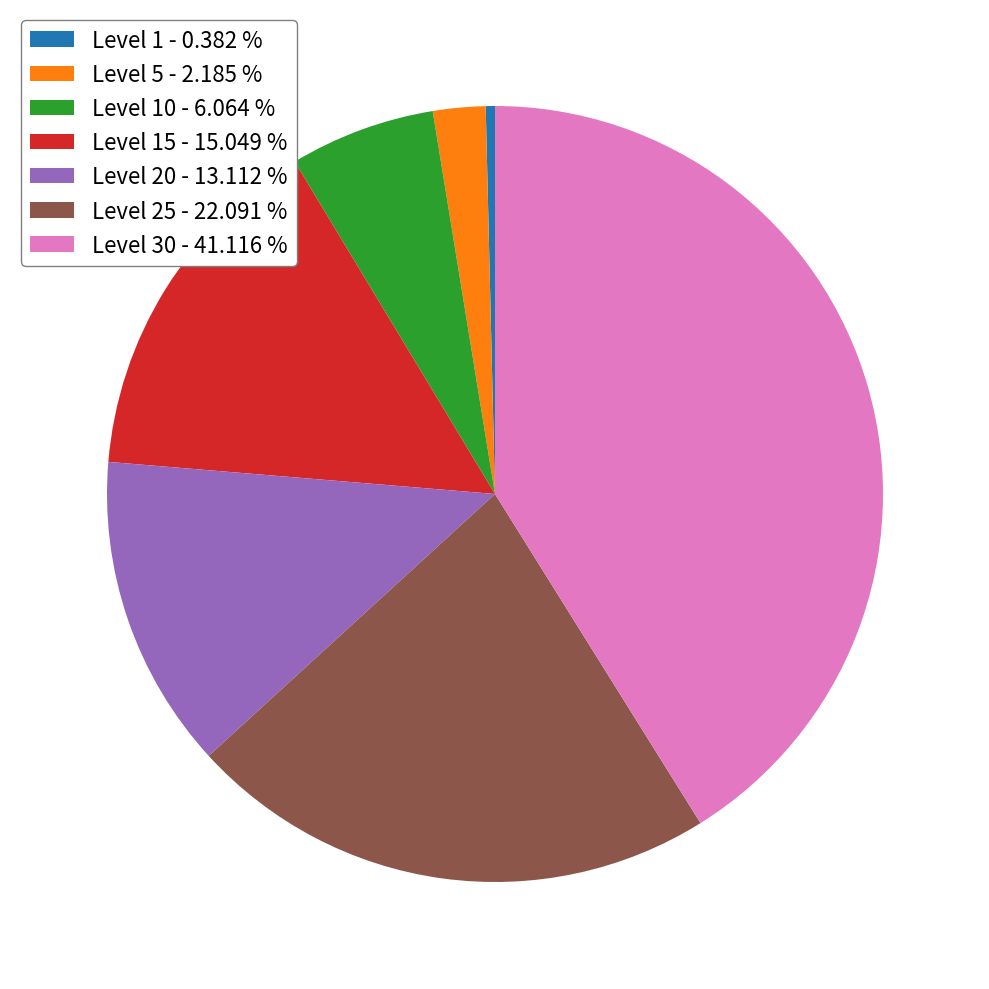

What is the largest slice in the pie chart?

Level 30 - 41.116 %